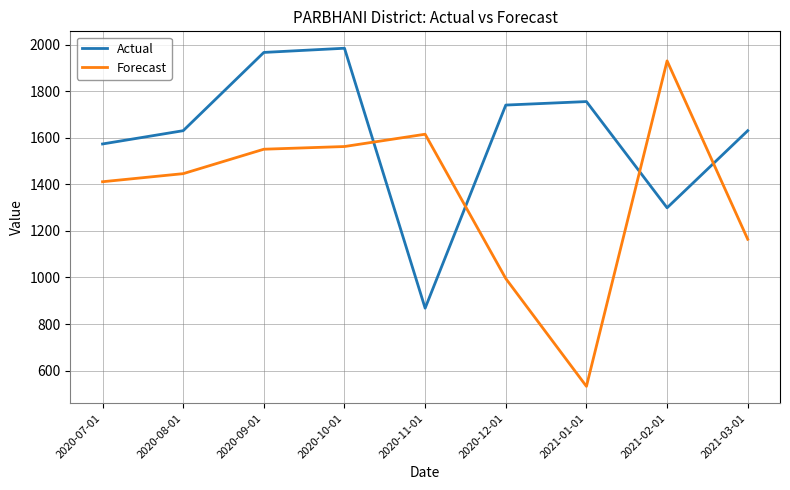

What is the minimum value for Actual?

868.0